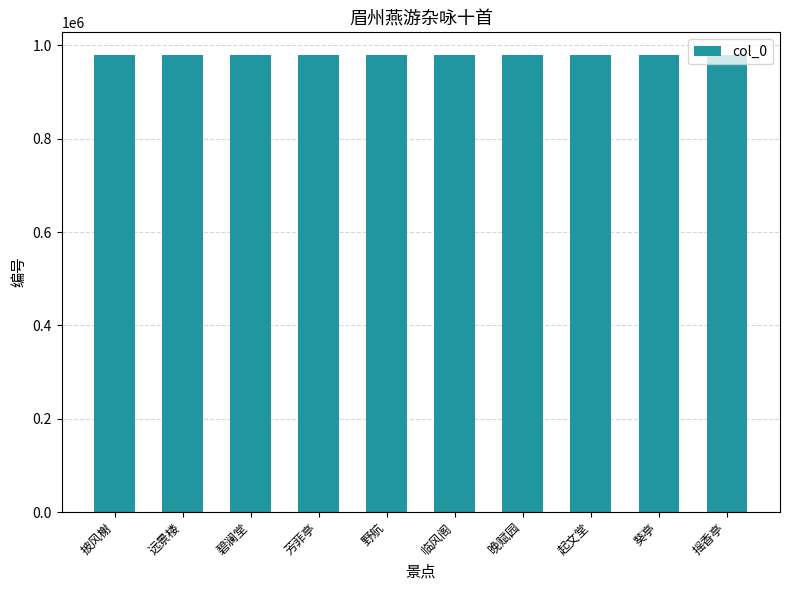

What position from the right is 碧澜堂?

8